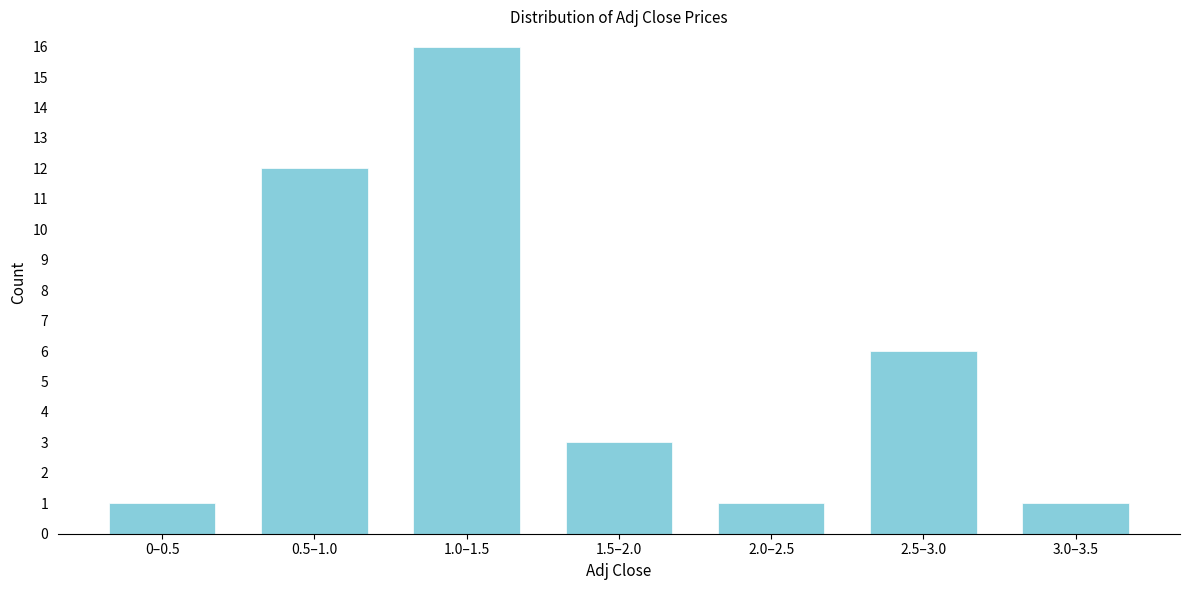

Reading right to left, extract all data points from this chart.

1	6	1	3	16	12	1